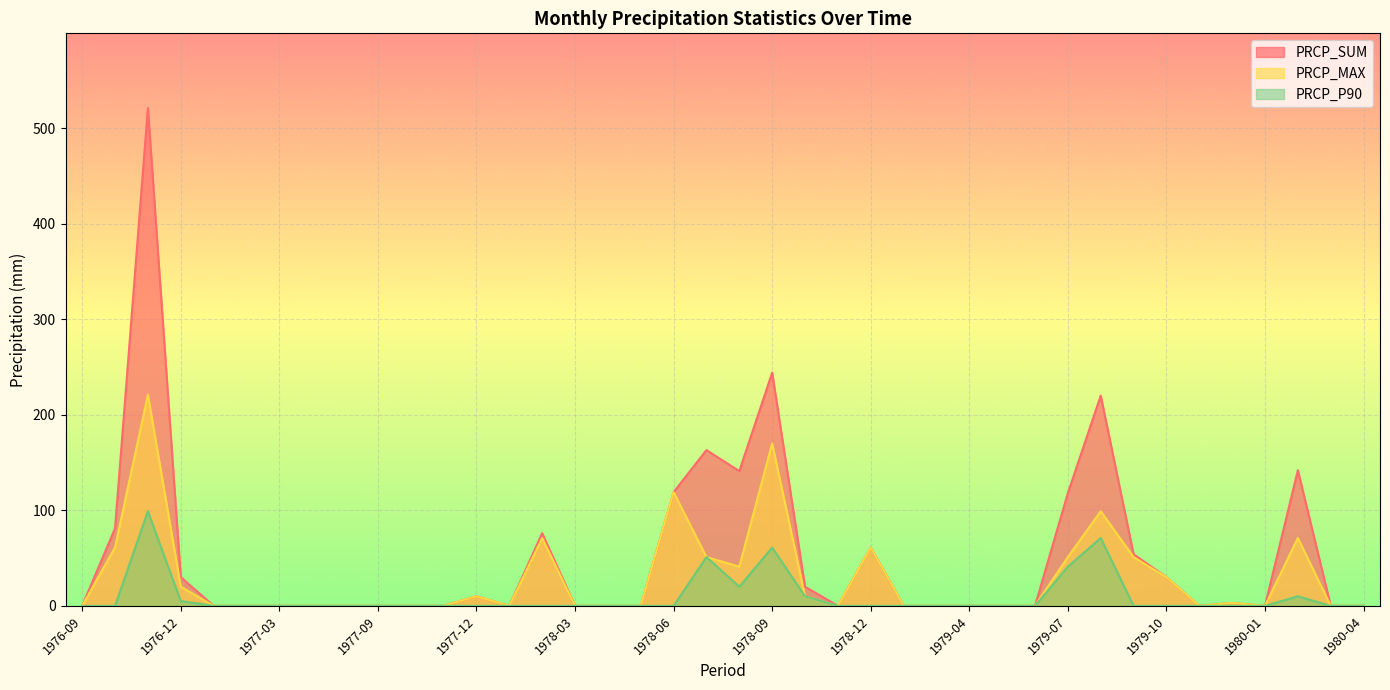

How many data points in PRCP_P90 are above 0?

9